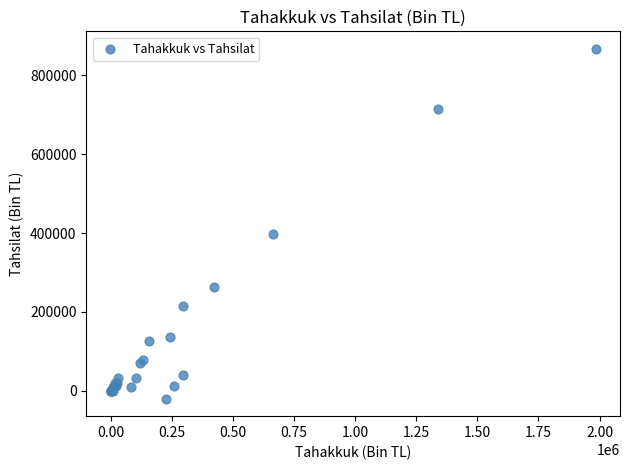

What Y value in the scatter plot is closest to 423554?

397284